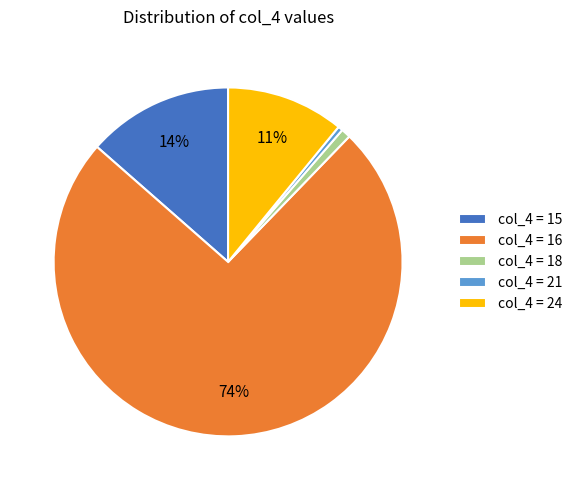

True or false: col_4 = 15 accounts for 14% of the total.

True